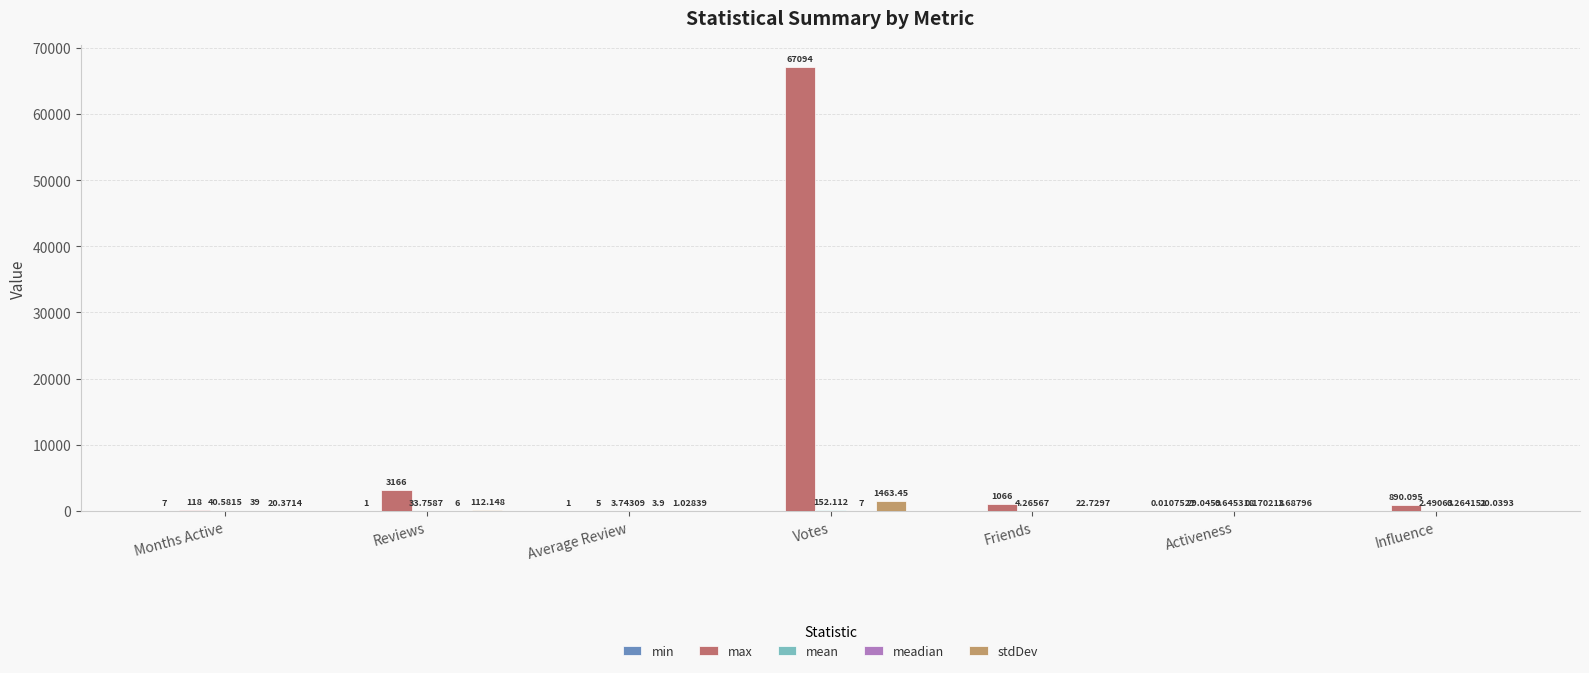

Between Months Active and Activeness, which series saw the biggest shift?

max